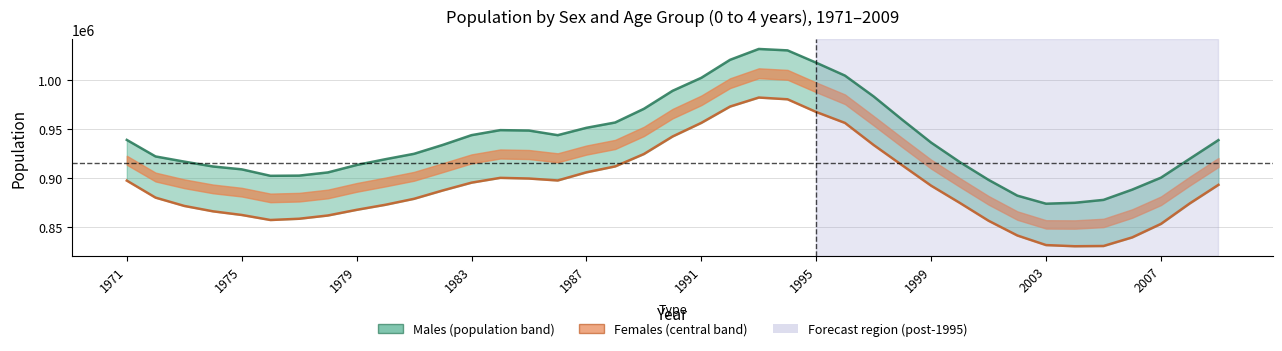

What is the sum of the Females values at 2005 and 1994?

1810875